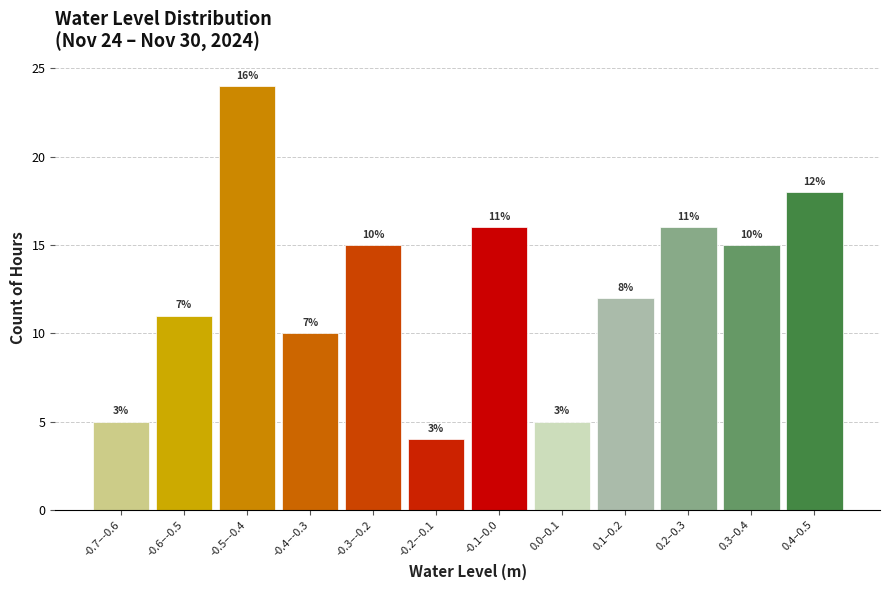

Reading right to left, extract all data points from this chart.

0.4–0.5=18	0.3–0.4=15	0.2–0.3=16	0.1–0.2=12	0.0–0.1=5	-0.1–0.0=16	-0.2–-0.1=4	-0.3–-0.2=15	-0.4–-0.3=10	-0.5–-0.4=24	-0.6–-0.5=11	-0.7–-0.6=5